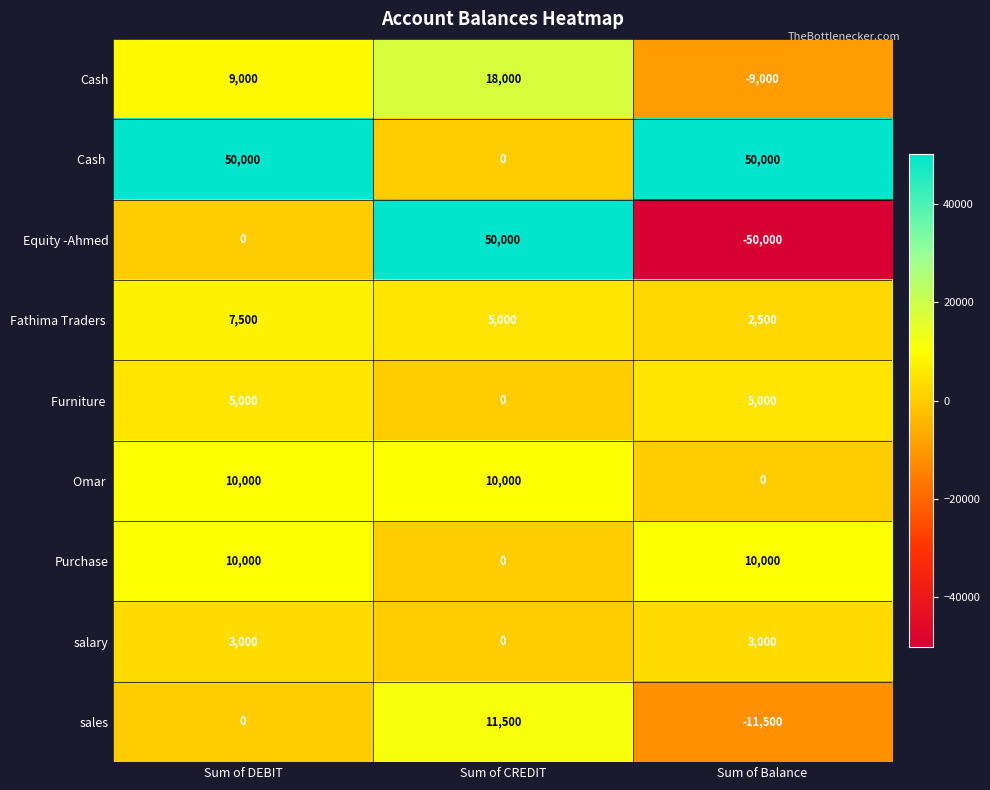

What is the smallest value displayed?

-50000